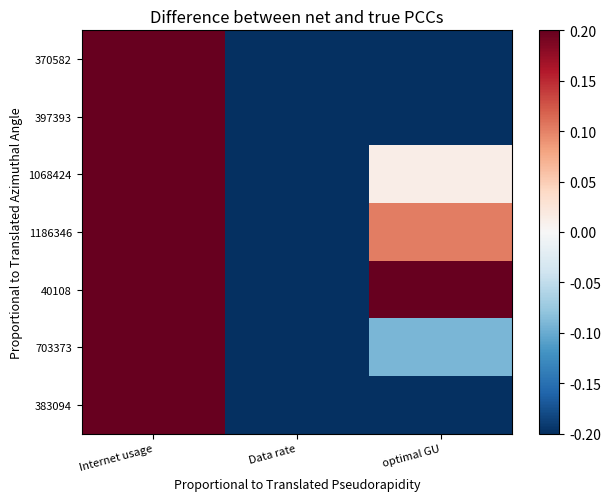

What is the spread (max minus min) of values at Internet usage?

1.2